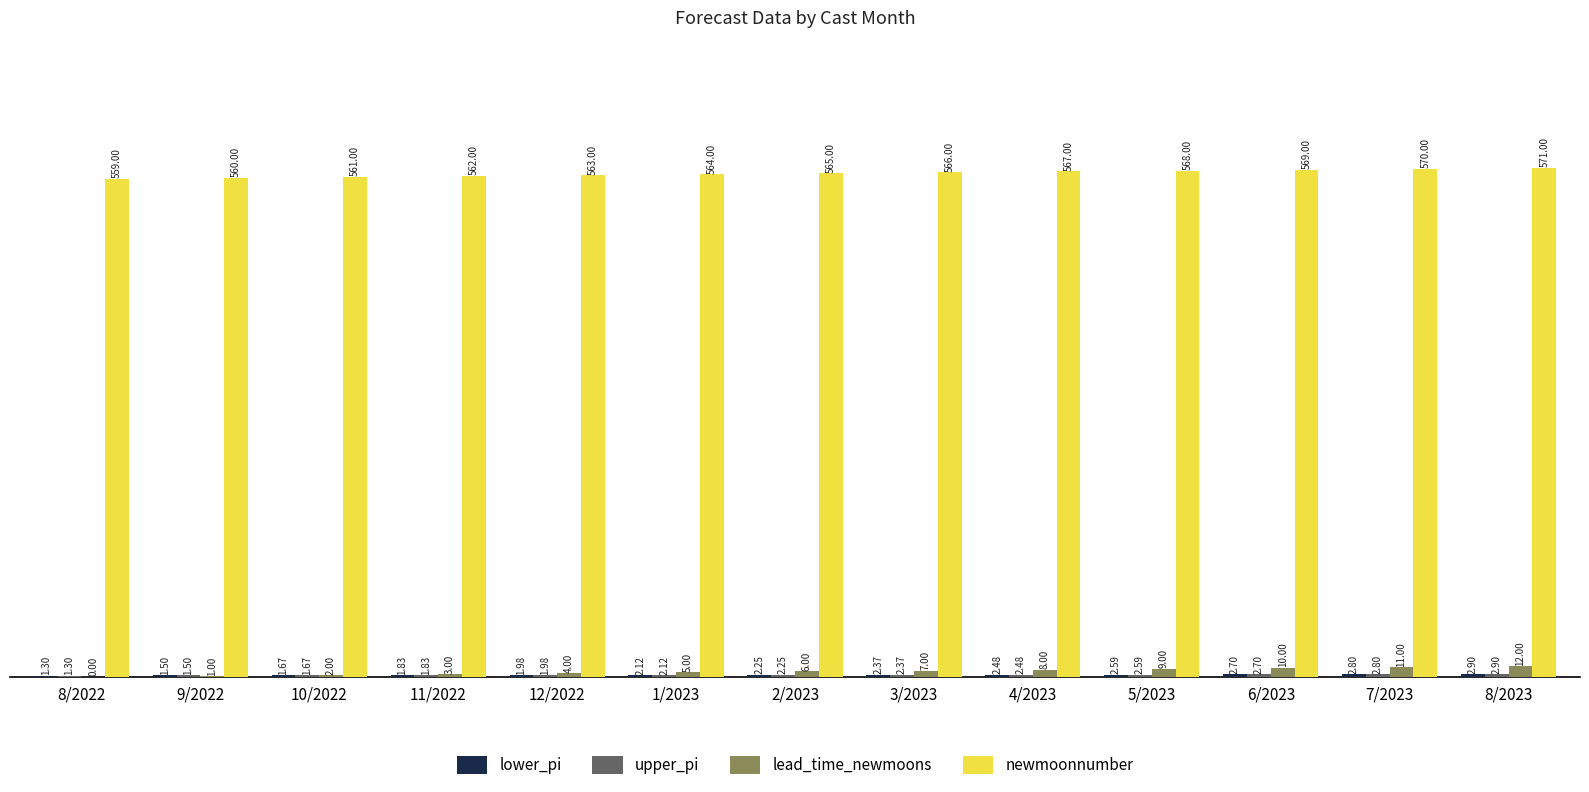

At which category is the sum across all series the highest?

8/2023